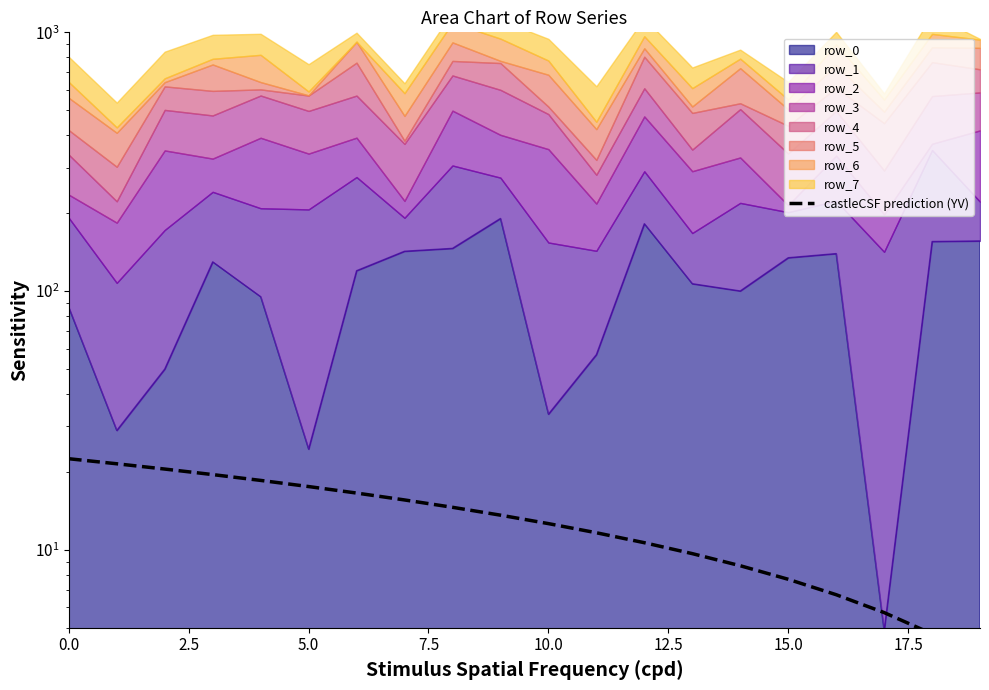

At which label is the value closest to 13?

10